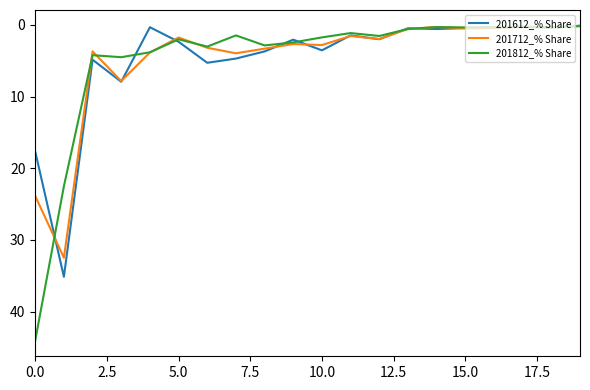

List the series in order of their peak value, highest first.

201812_% Share, 201612_% Share, 201712_% Share